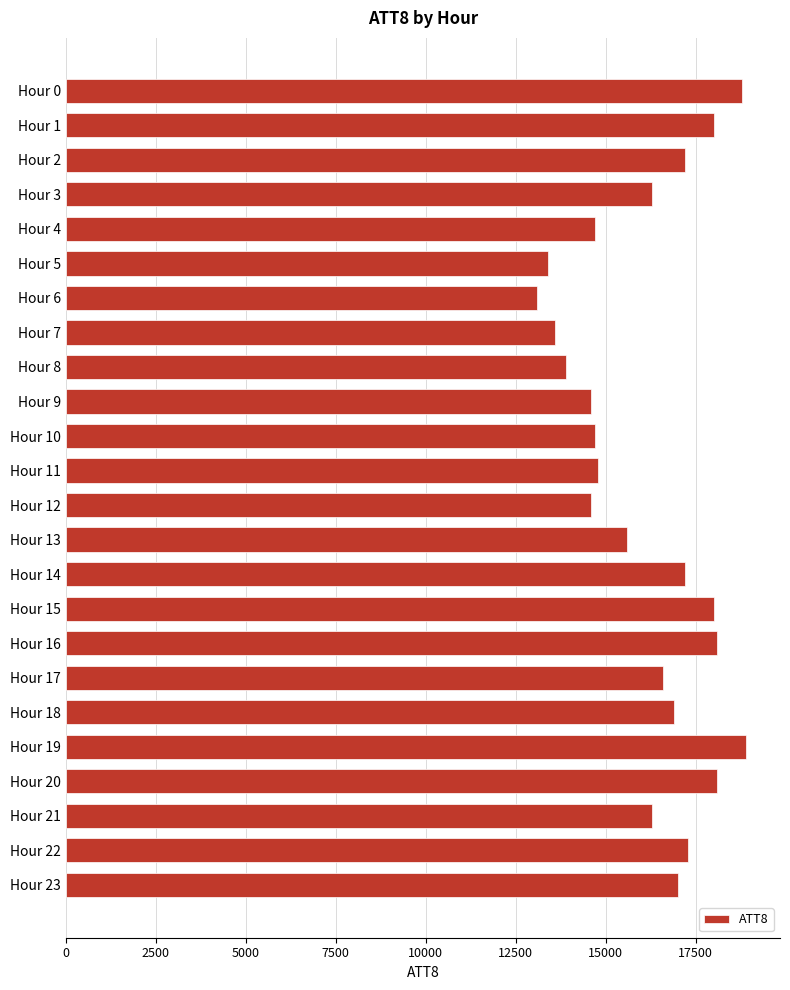

Reading top to bottom, transcribe all the data shown in this chart.

Hour 0=18800	Hour 1=18000	Hour 2=17200	Hour 3=16300	Hour 4=14700	Hour 5=13400	Hour 6=13100	Hour 7=13600	Hour 8=13900	Hour 9=14600	Hour 10=14700	Hour 11=14800	Hour 12=14600	Hour 13=15600	Hour 14=17200	Hour 15=18000	Hour 16=18100	Hour 17=16600	Hour 18=16900	Hour 19=18900	Hour 20=18100	Hour 21=16300	Hour 22=17300	Hour 23=17000